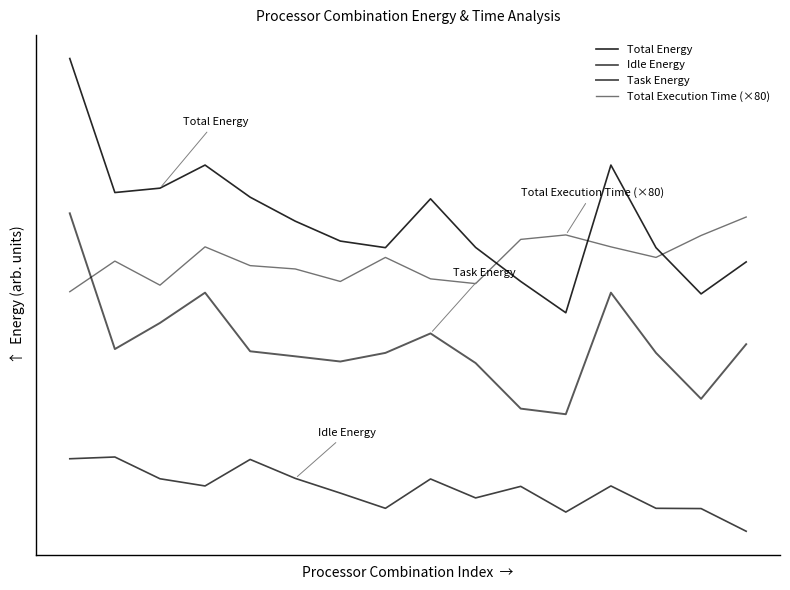

What is the value of the Total Energy point at the 10th from the left?

41235.2